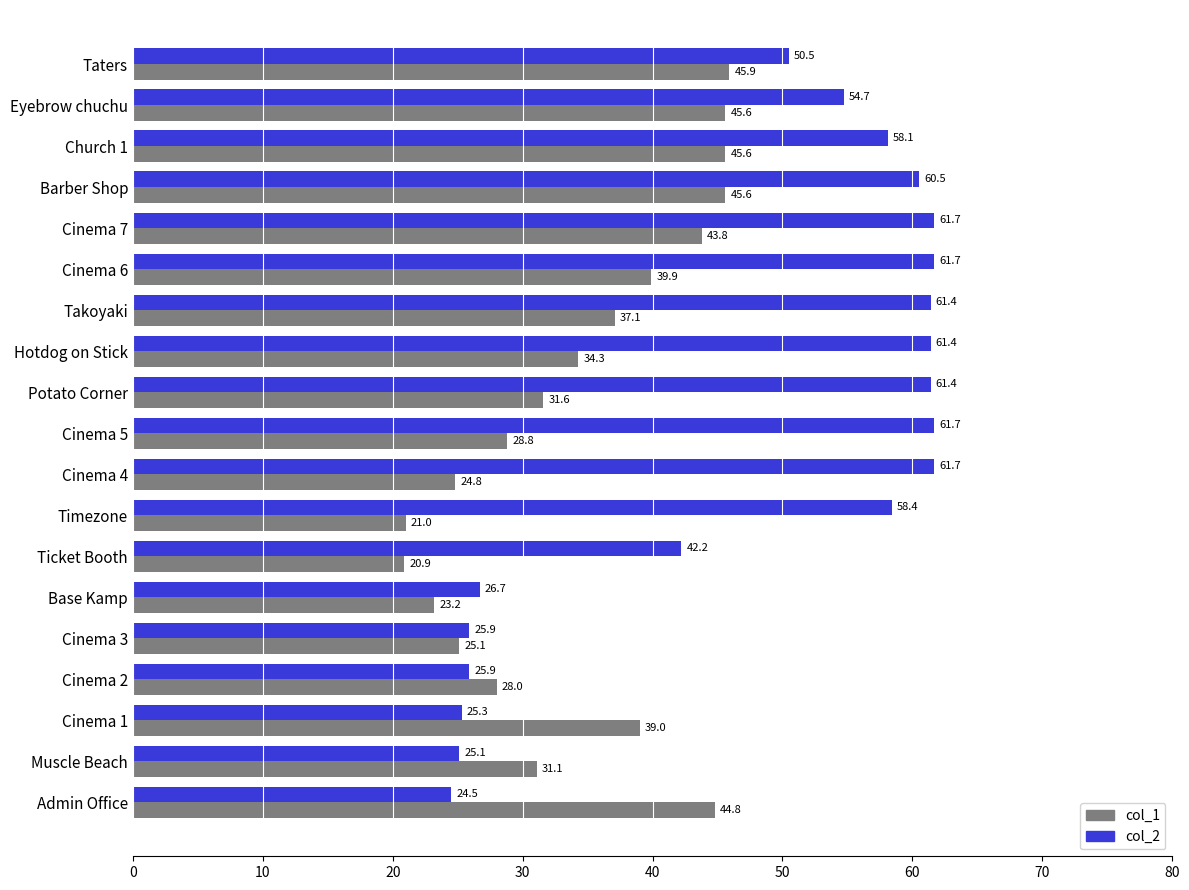

The value of col_2 at Muscle Beach is 11.1. True or false?

False